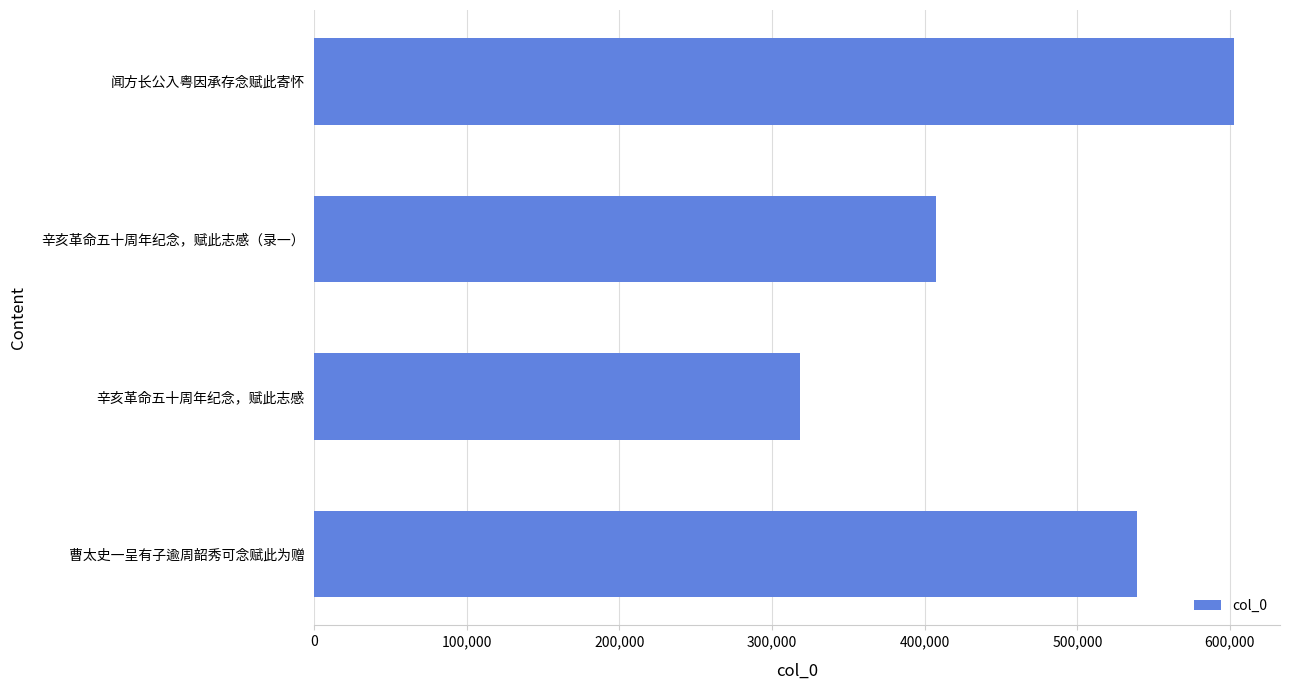

Where is the data nearest to the value 460645?

辛亥革命五十周年纪念，赋此志感（录一）